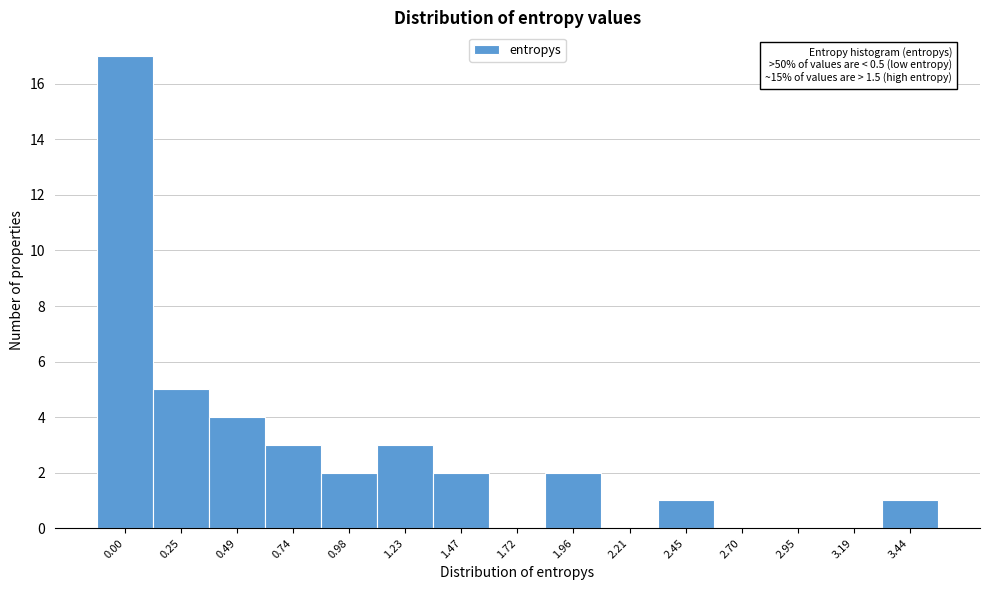

Reading left to right, what are all the values shown in this chart?

0.00=17	0.25=5	0.49=4	0.74=3	0.98=2	1.23=3	1.47=2	1.72=0	1.96=2	2.21=0	2.45=1	2.70=0	2.95=0	3.19=0	3.44=1